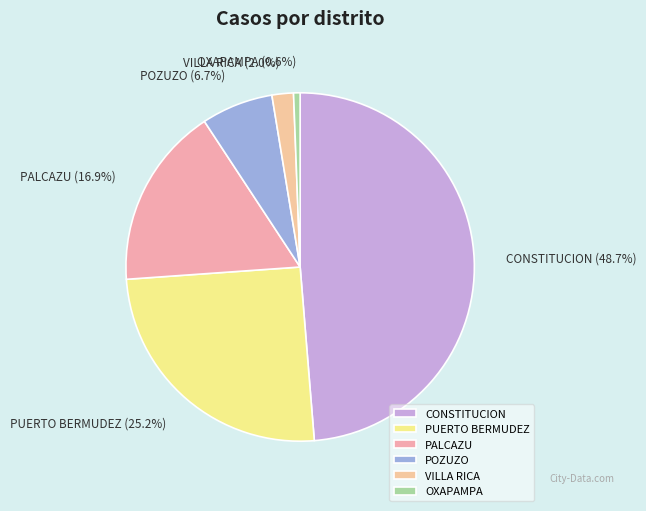

Which has a higher value, PUERTO BERMUDEZ or VILLA RICA?

PUERTO BERMUDEZ